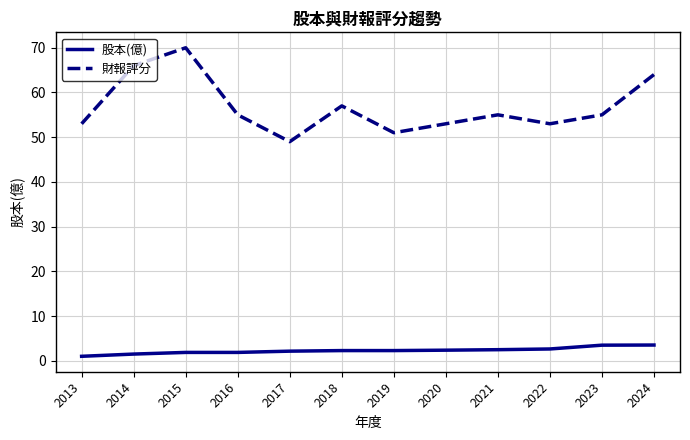

What are all the series names shown in the legend?

股本(億), 財報評分